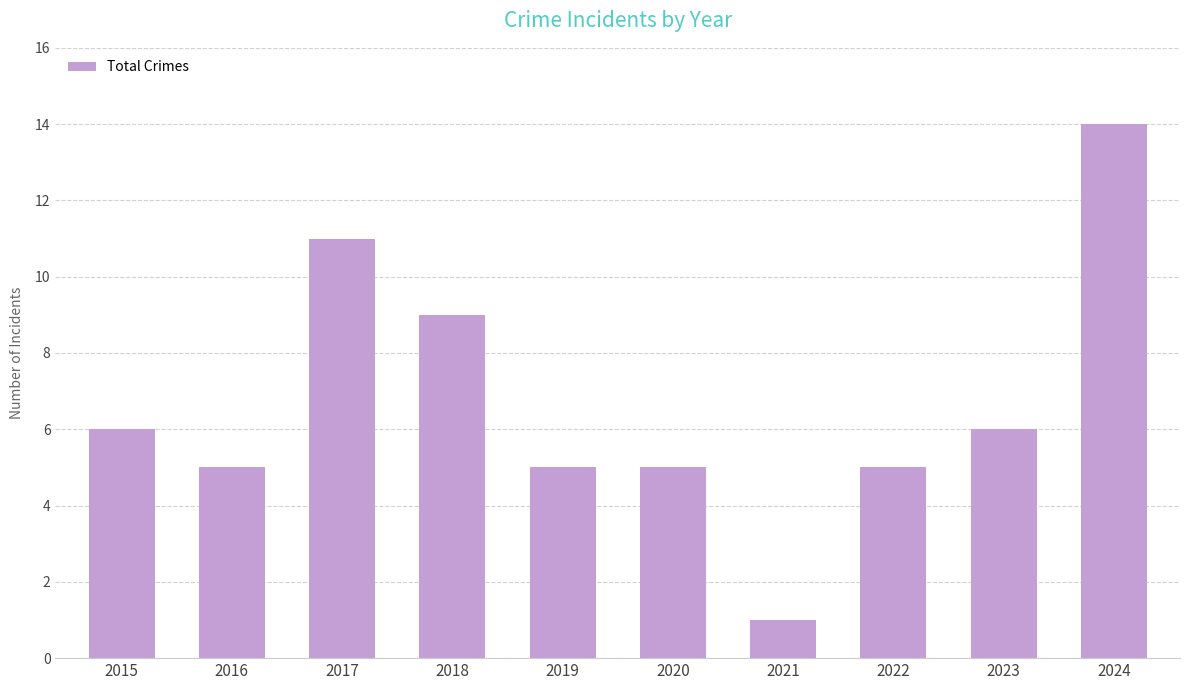

Between 2017 and 2015, which is larger?

2017